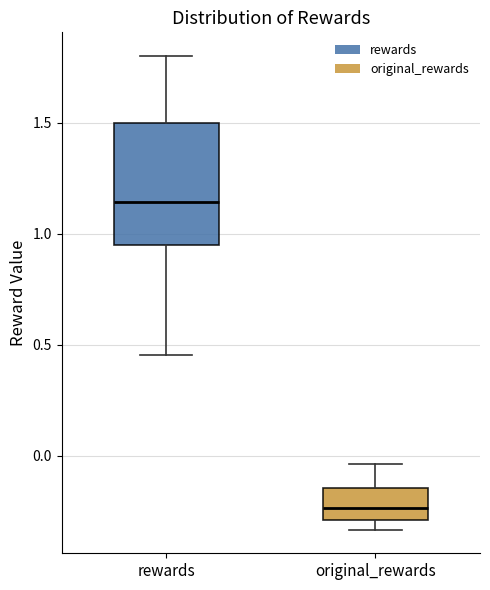

Where does the lower whisker of the box for rewards end on the y-axis? The values are not printed on the chart, so give them approximately, as read against the axis.

0.45